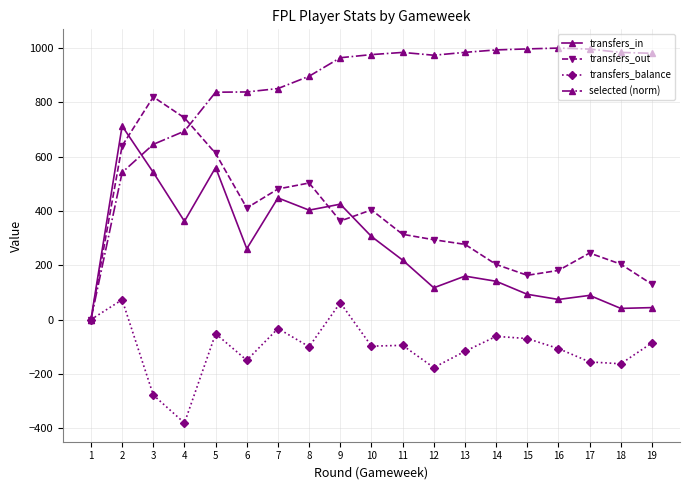

Is it true that selected (norm) equals -362.3 at 1?

False